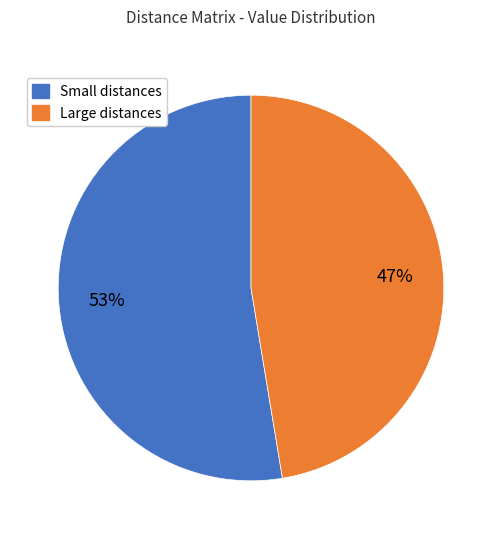

Which slice is the largest?

Small distances